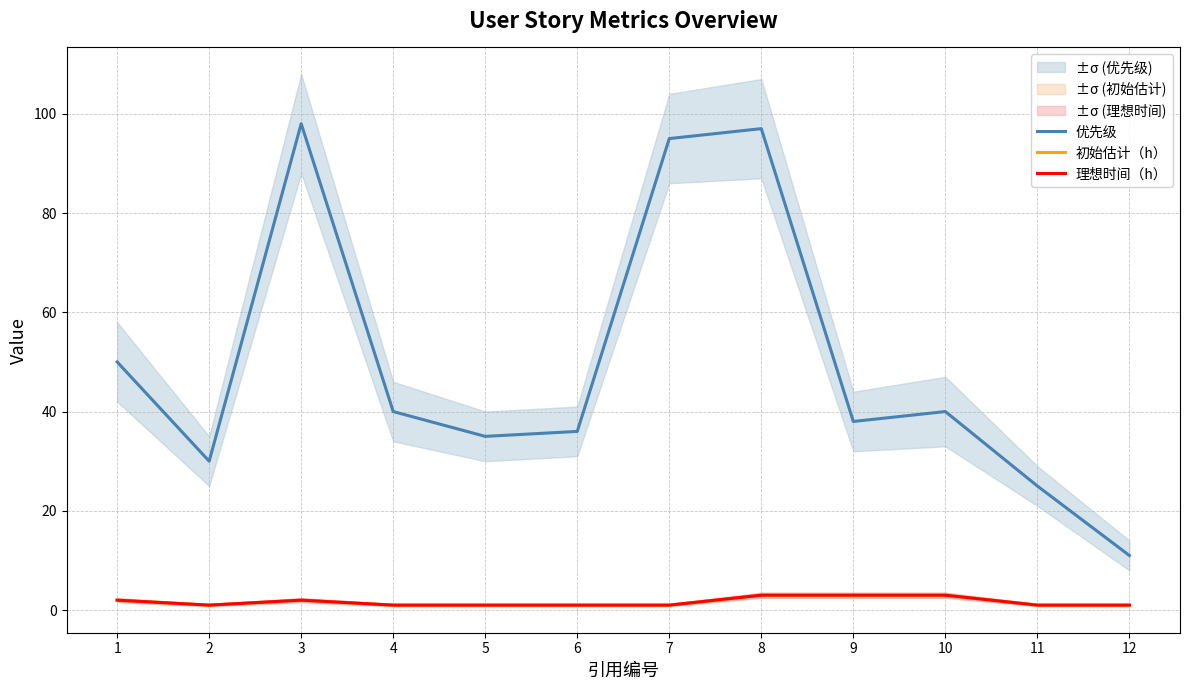

What is the spread (max minus min) of values at 11?

24